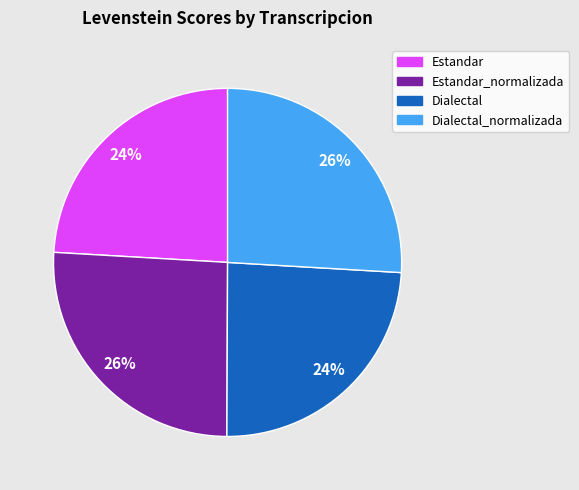

Approximately how many times larger is the value at Dialectal compared to Estandar_normalizada?

0.9